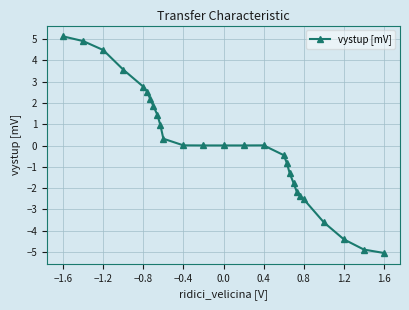

What is the value of the 20th point from the left?

-1.8